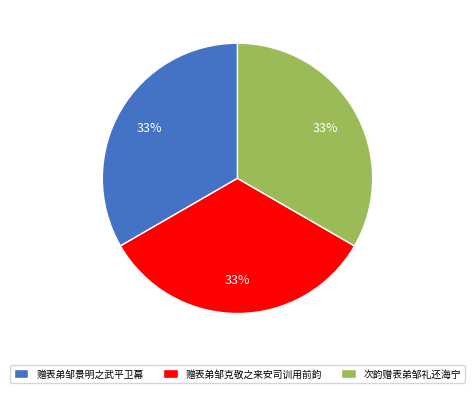

Is the sum of 次韵赠表弟邹礼还海宁 and 赠表弟邹景明之武平卫幕 greater than half?

Yes